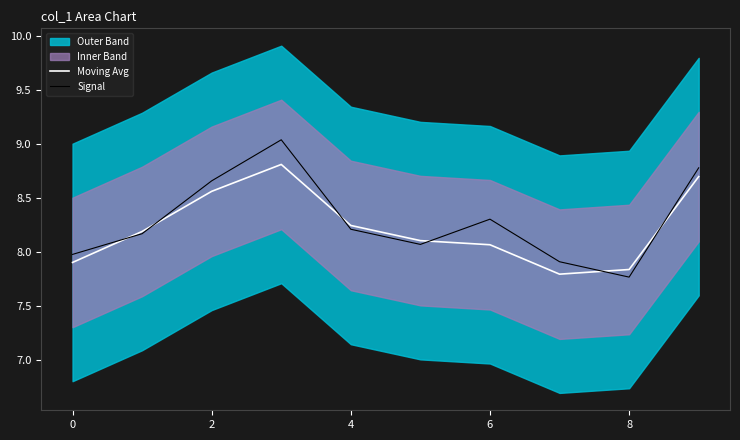

The value of Signal at 6 is 4.4. True or false?

False